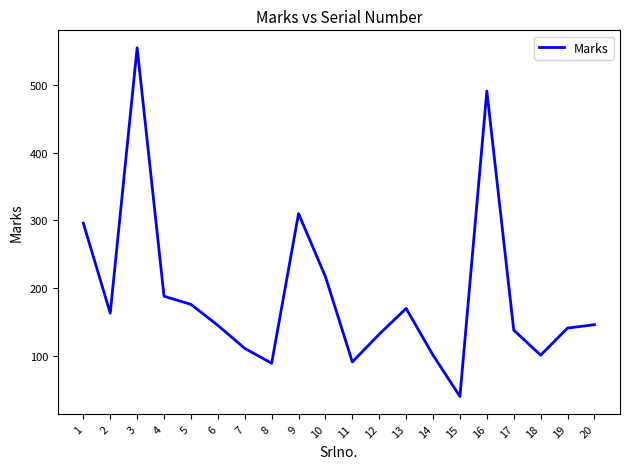

The chart shows a value of 101 at 14. True or false?

True